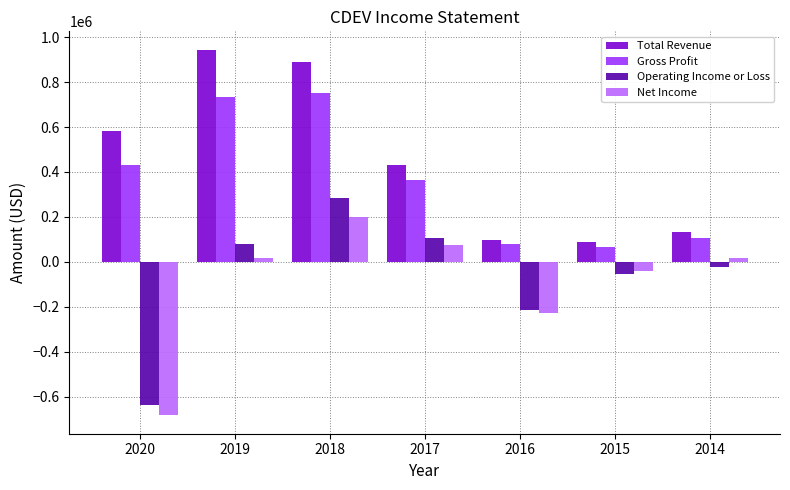

What is the sum of the Operating Income or Loss values at 2020 and 2016?

-850800